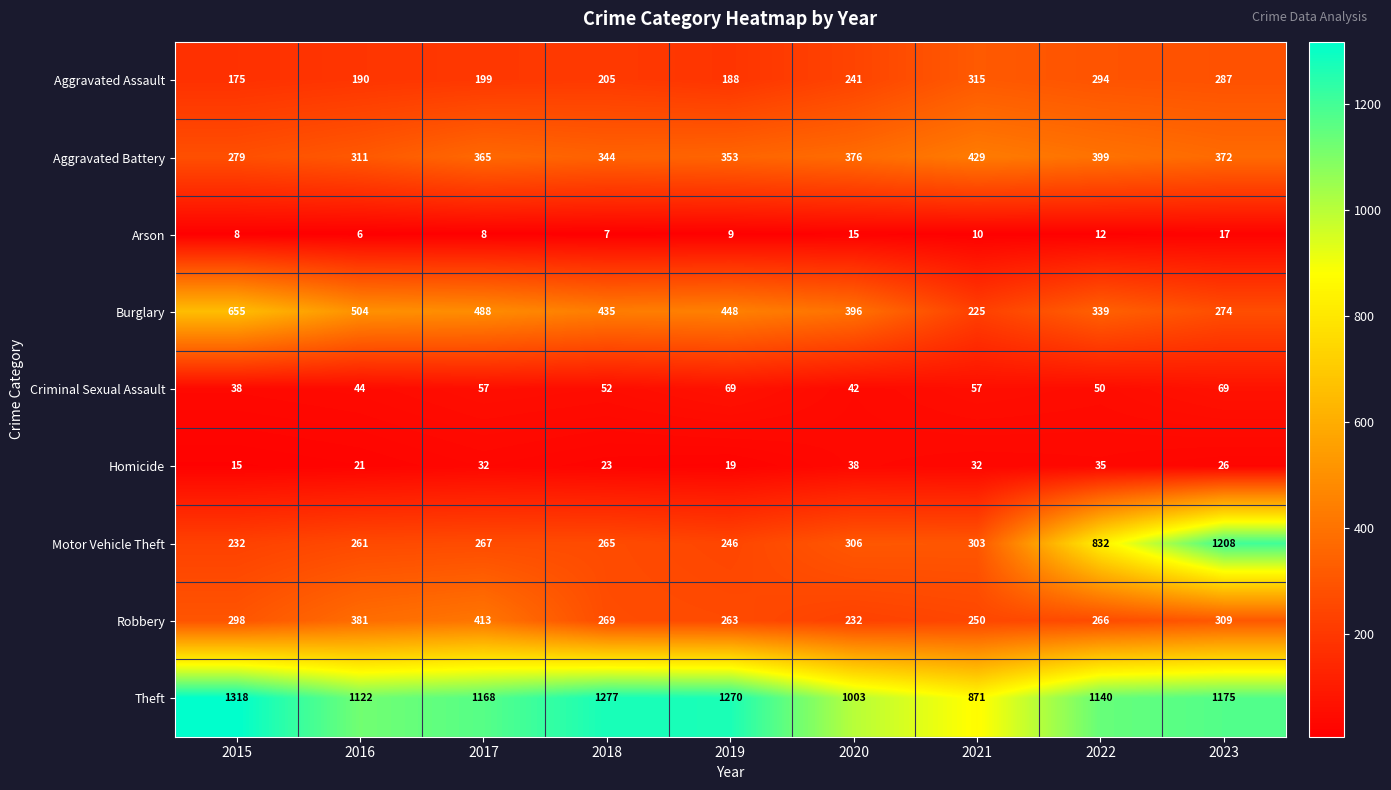

Which series has the largest total across all categories?

Theft